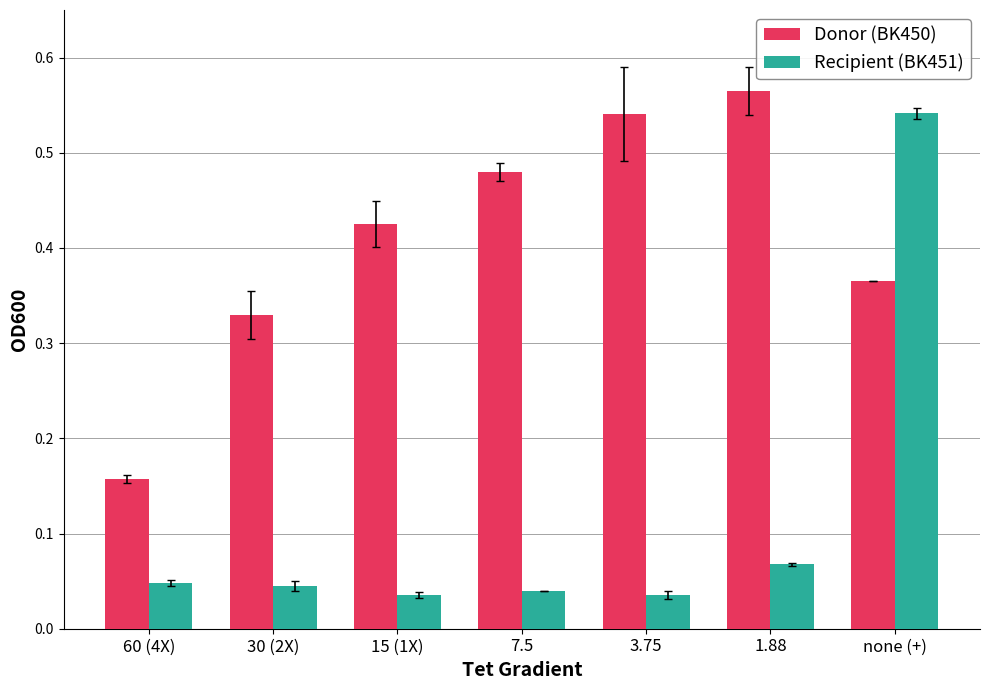

What is the label of the 1st bar from the right?

none (+)